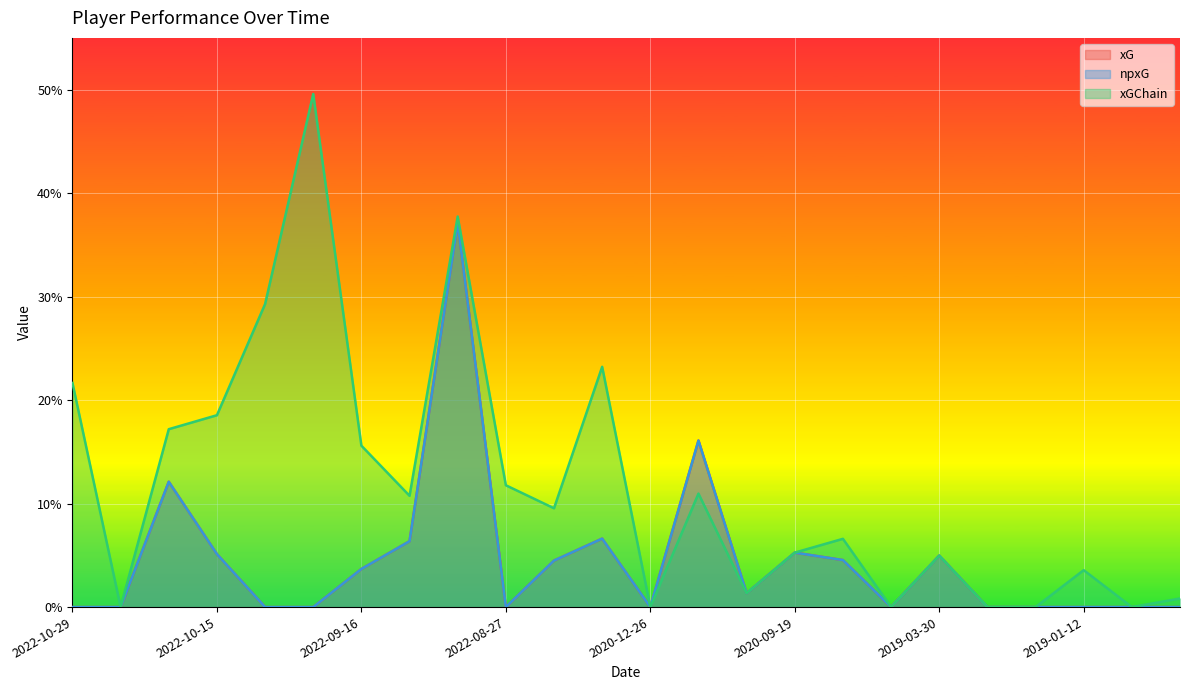

How many interior local peaks does the xG series have?

6